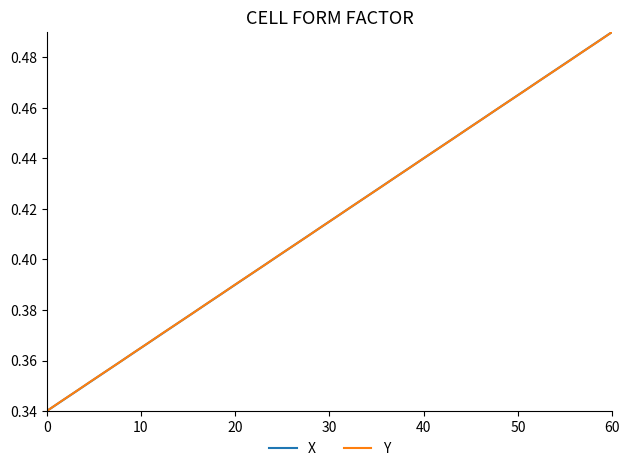

At which category is the sum across all series the highest?

60